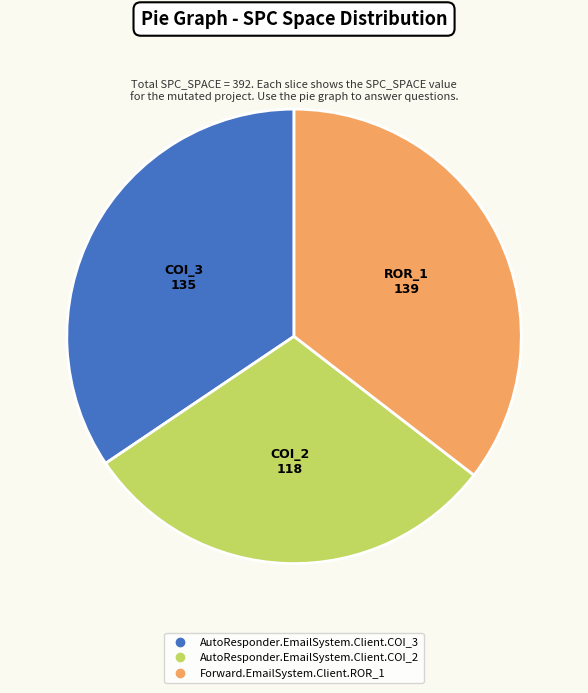

Combined, do Forward.EmailSystem.Client.ROR_1 and AutoResponder.EmailSystem.Client.COI_2 account for over 50%?

Yes